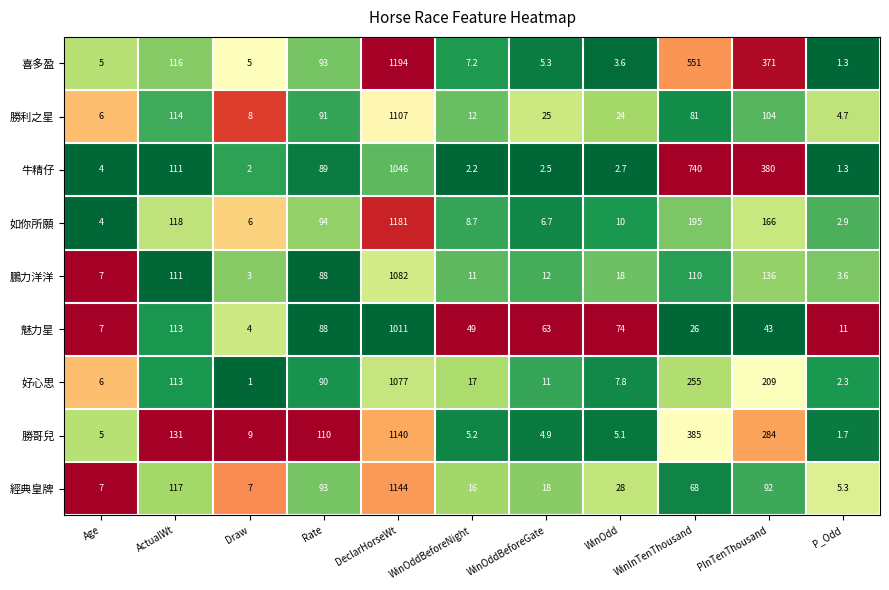

The value of 勝哥兒 at PInTenThousand is 159.4. True or false?

False